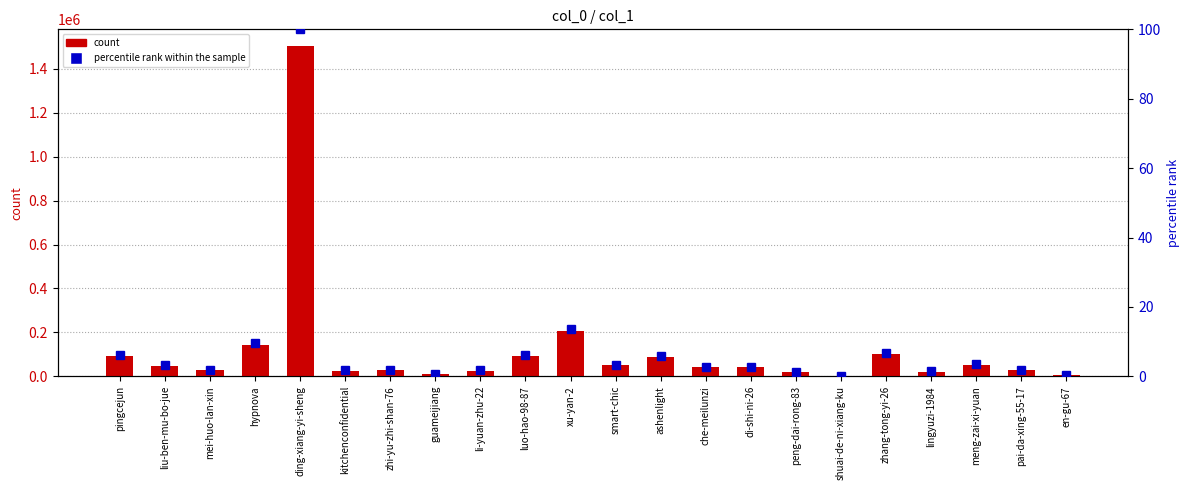

Reading left to right, what are all the values shown in this chart?

count: 93202.0	47140.0	26805.0	144485.0	1505081.0	25454.0	27170.0	10327.0	25249.0	94155.0	206644.0	50037.0	86295.0	41017.0	42033.0	18737.0	9.0	102205.0	20968.0	52685.0	29012.0	5832.0
percentile rank within the sample: 6.2	3.1	1.8	9.6	100.0	1.7	1.8	0.7	1.7	6.3	13.7	3.3	5.7	2.7	2.8	1.2	0.0	6.8	1.4	3.5	1.9	0.4